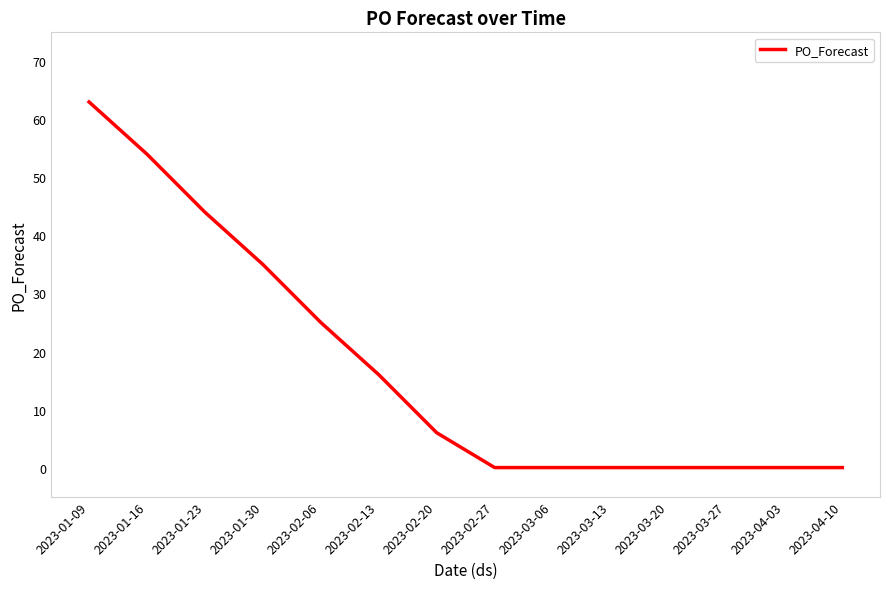

At which label is the value closest to 31?

2023-01-30